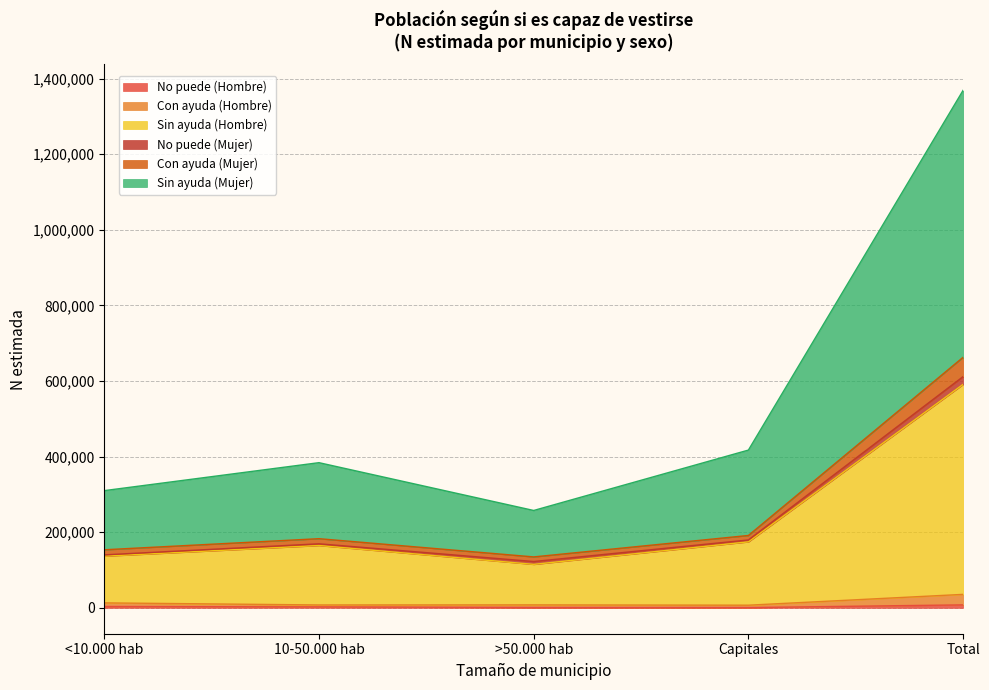

Does the chart display data point markers on the line(s)?

No